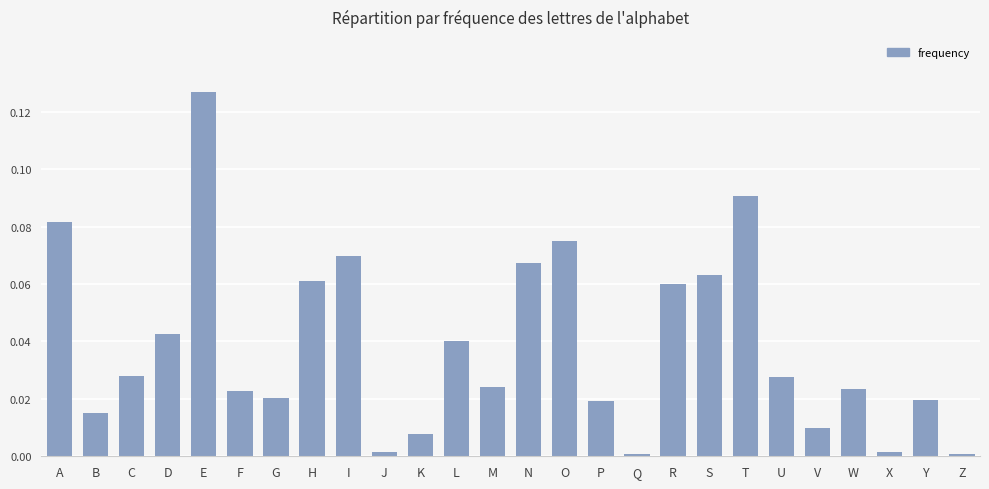

Which has a higher value, R or U?

R